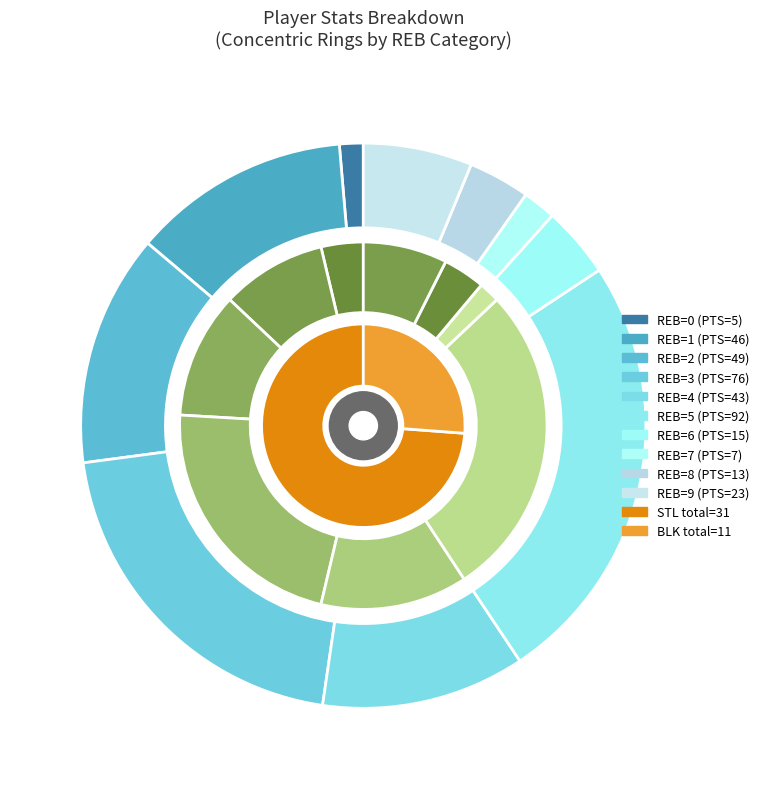

Is 14 the majority of the pie?

No